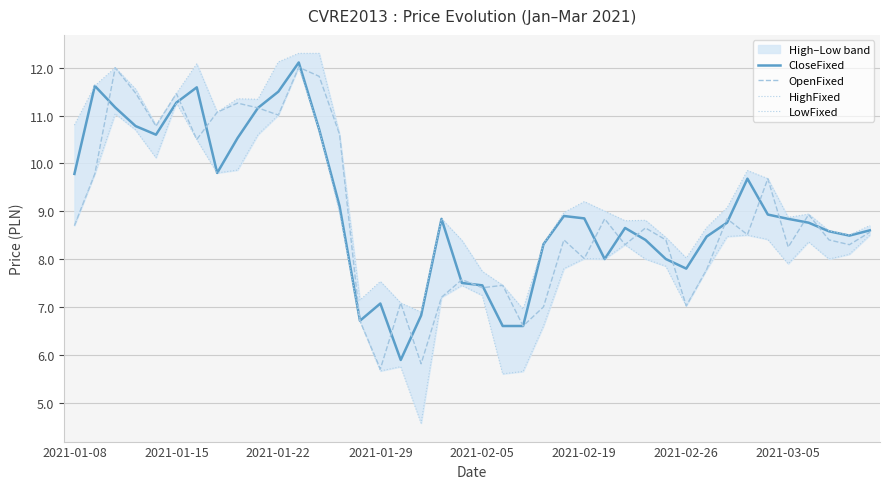

What is the lowest value of the CloseFixed series?

5.9